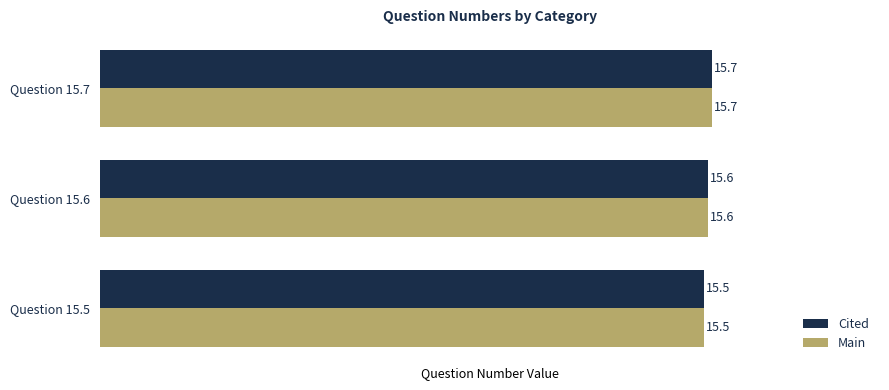

How many data points does each series have?

3